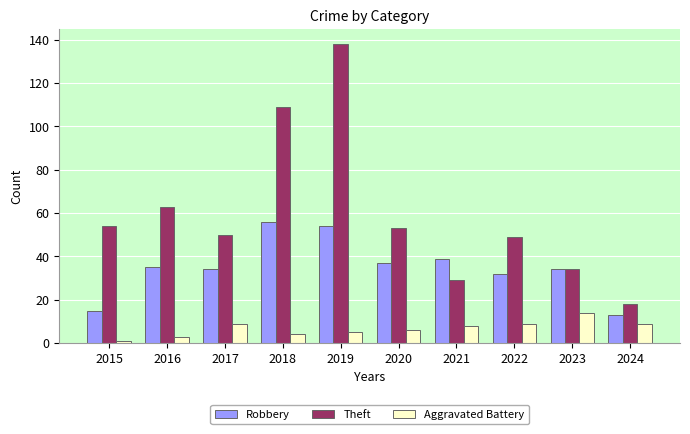

What is the sum of all Aggravated Battery values?

68